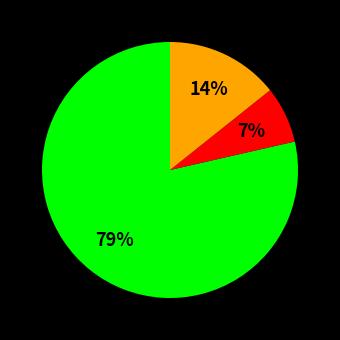

To the nearest percent, what is the average slice percentage?

33%